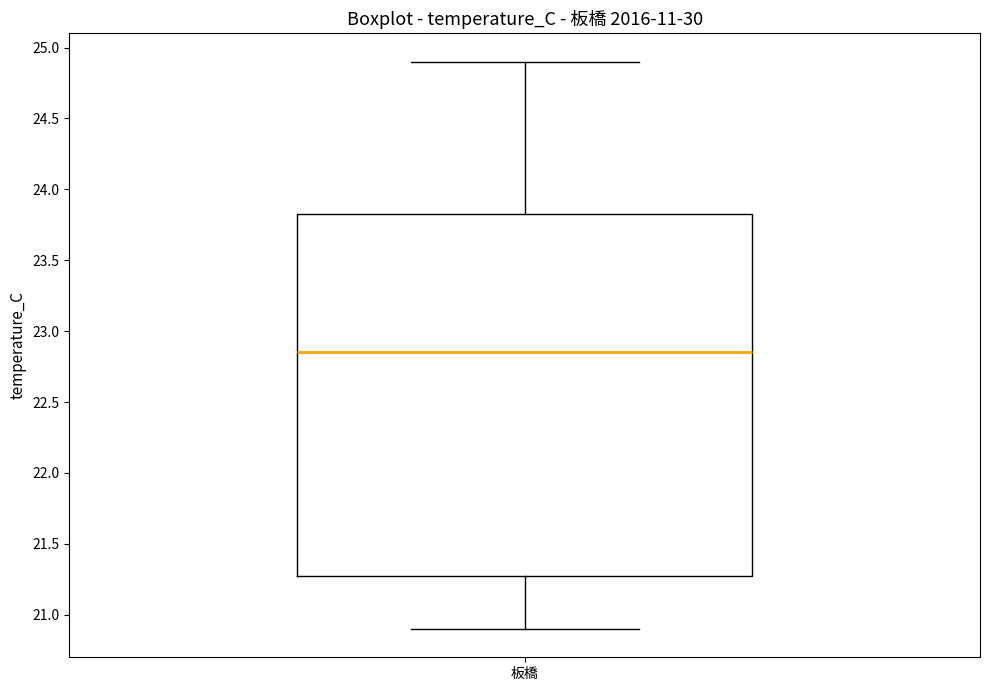

Where does the lower whisker of the box for 板橋 end on the y-axis? The values are not printed on the chart, so give them approximately, as read against the axis.

20.90